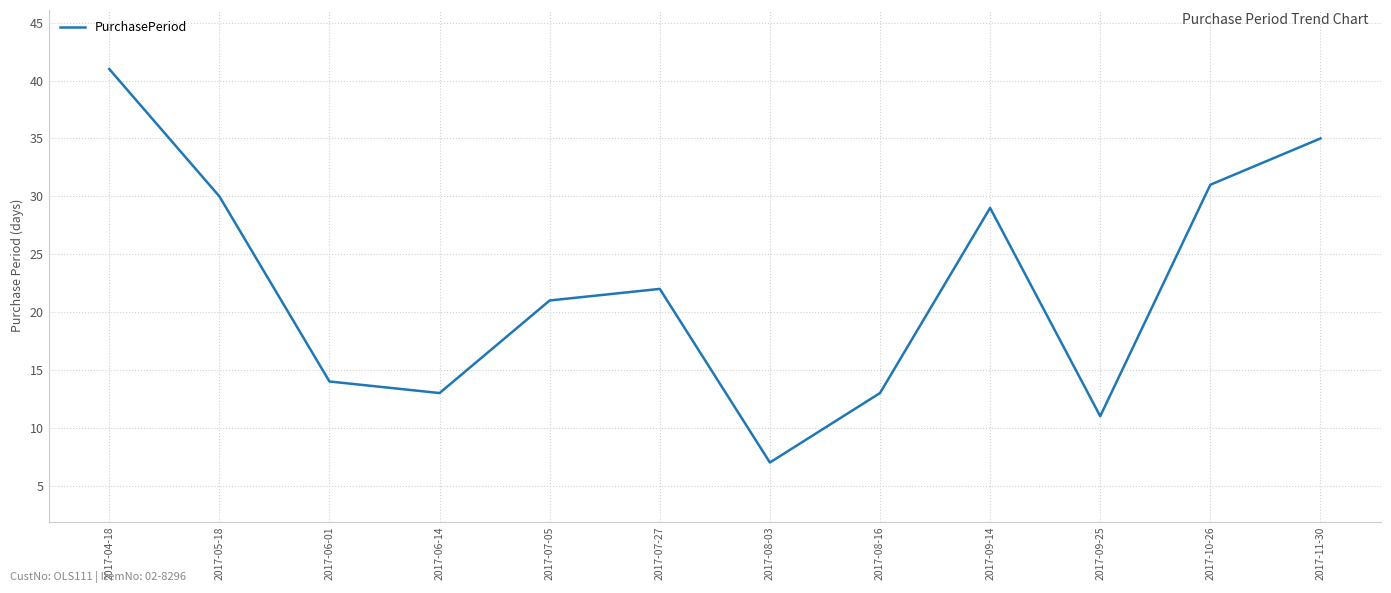

Approximately how many times larger is the value at 2017-05-18 compared to 2017-11-30?

0.9